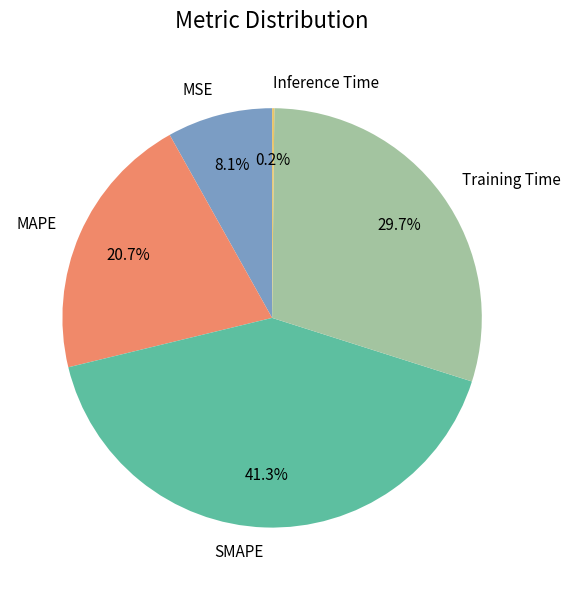

How much of the chart is everything except MSE?

91.9%